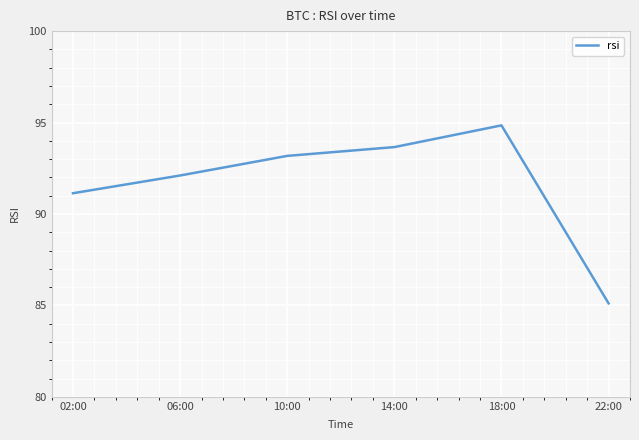

List the labels in order of value, largest first.

18:00, 14:00, 10:00, 06:00, 02:00, 22:00